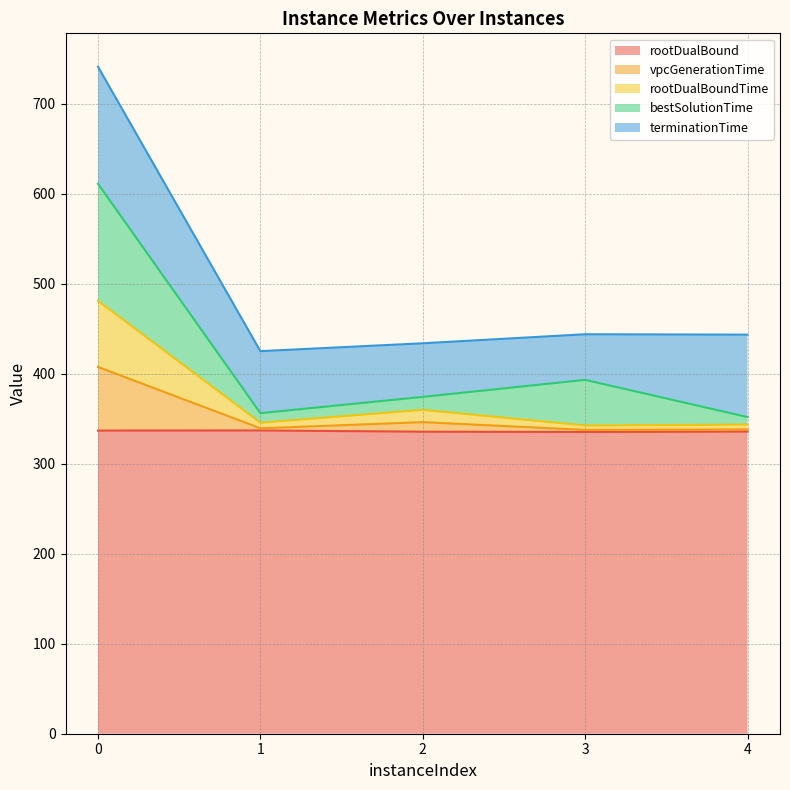

What is the highest value of the rootDualBound series?

337.1